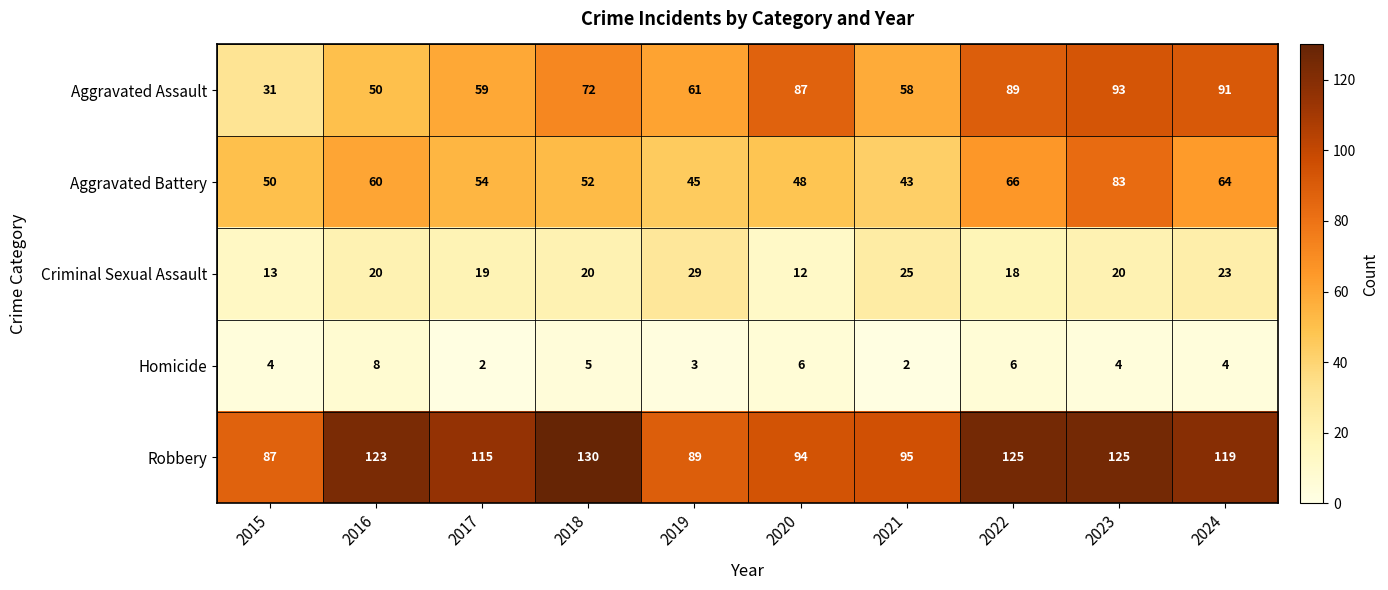

What is the sum of the Robbery values at 2019 and 2021?

184